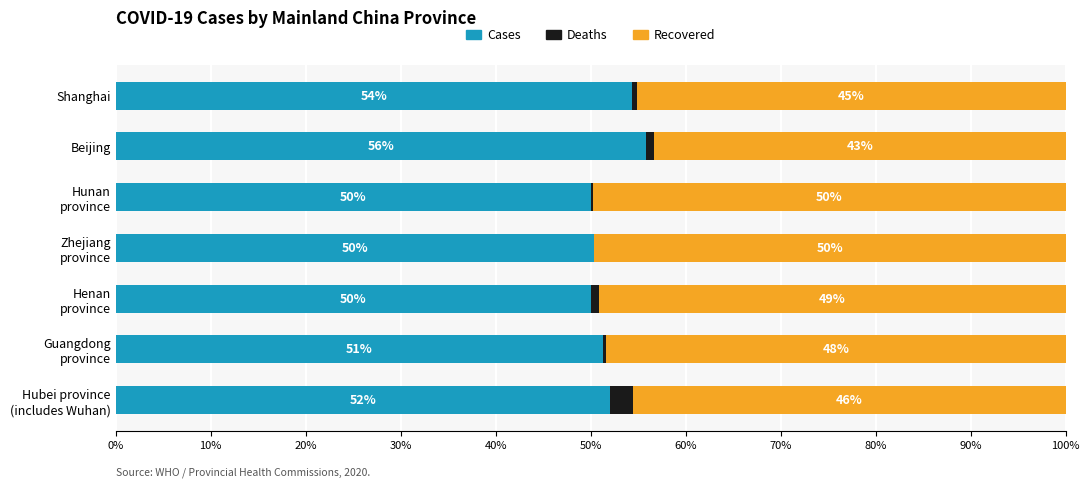

What is the maximum value for Cases?

55.8